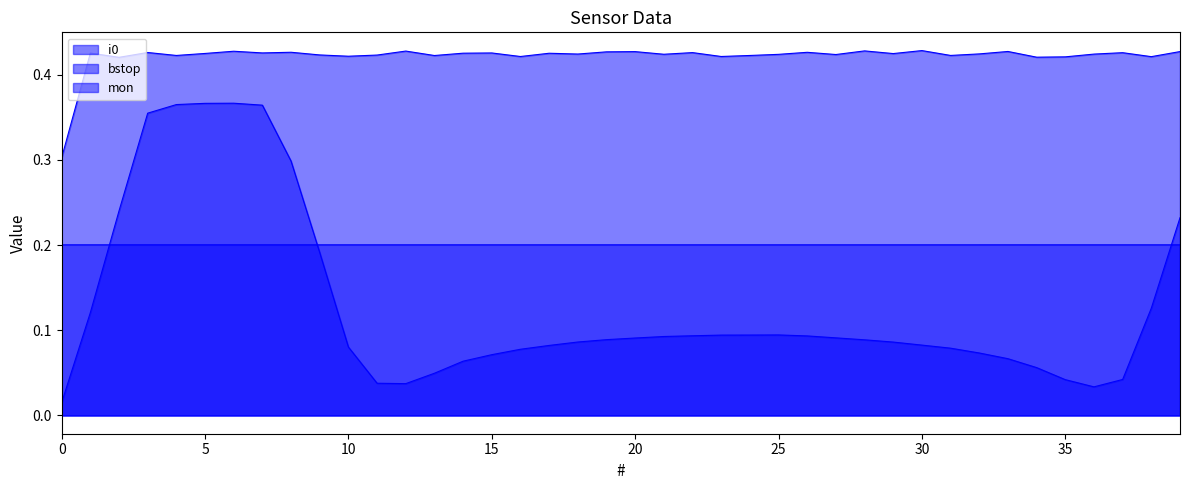

True or false: mon has more than 2 points higher than both neighbors.

False